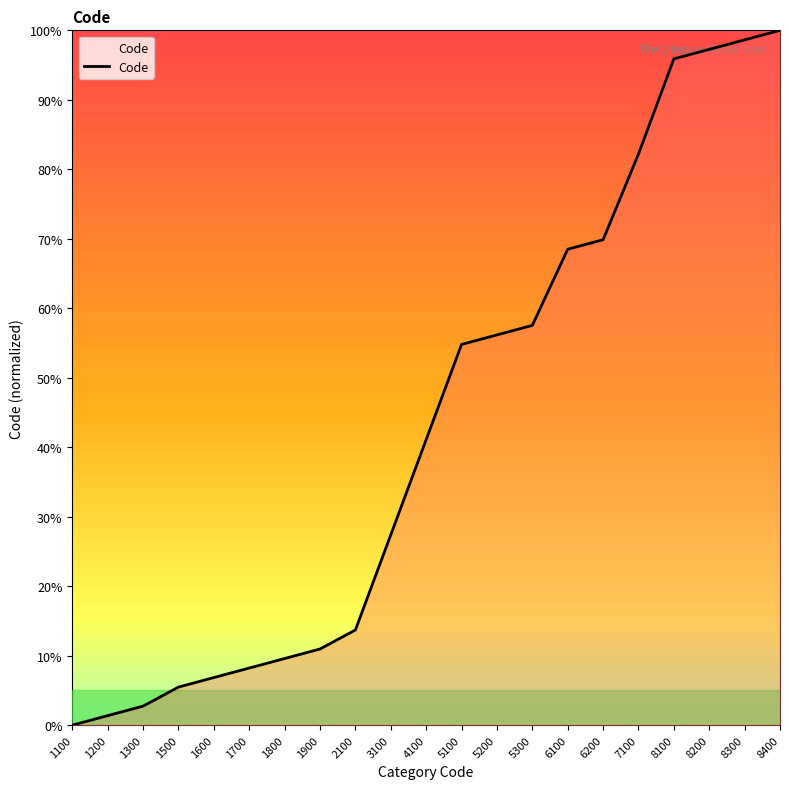

What is the change in value from 1100 to 8200?

+97.3